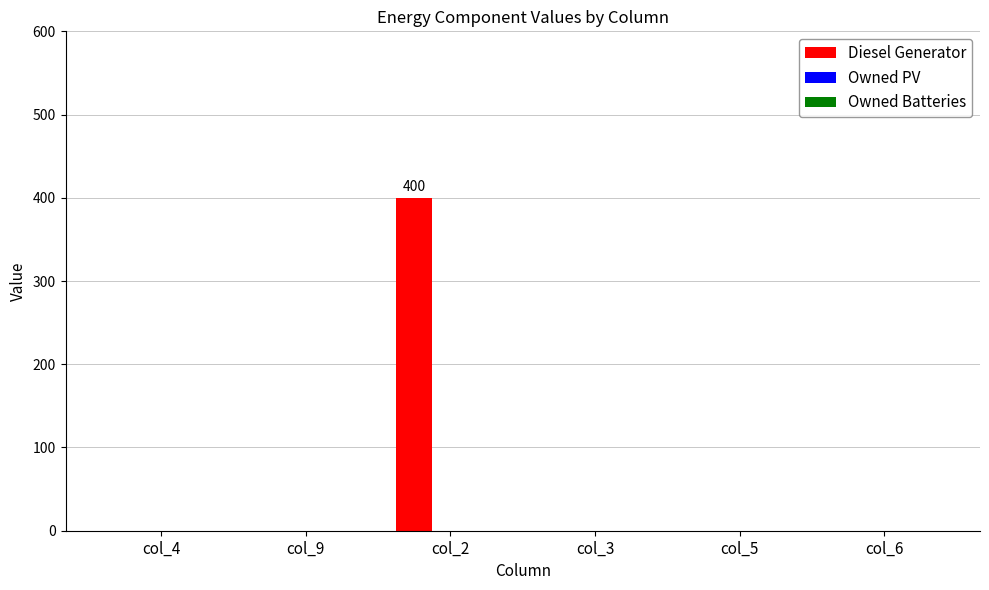

What is the change in value from col_4 to col_2?

+400